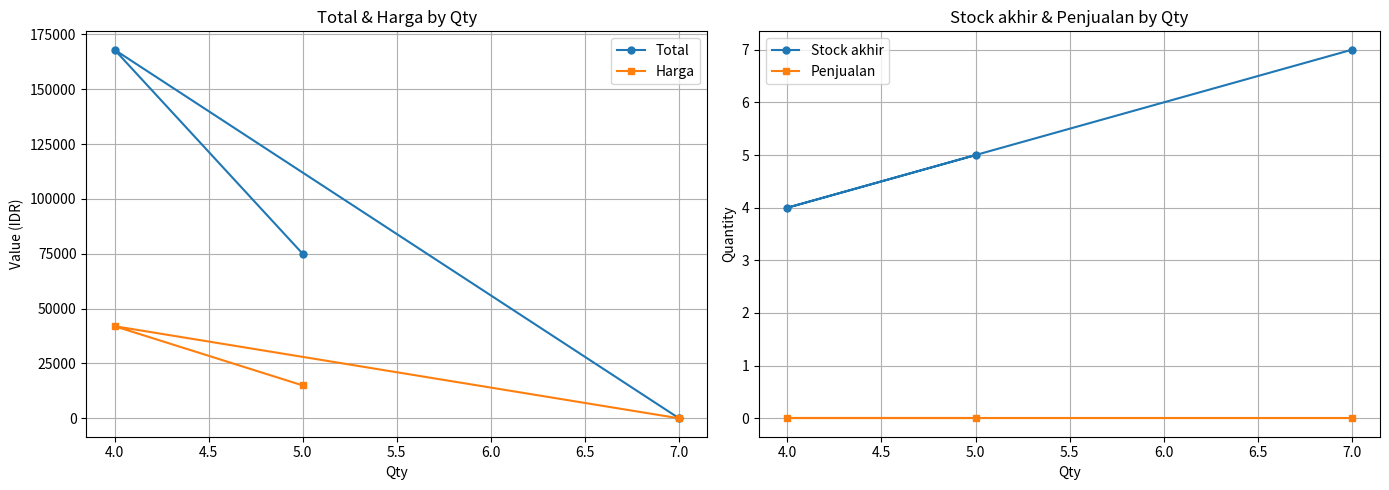

What is the highest value of the Harga series?

42000